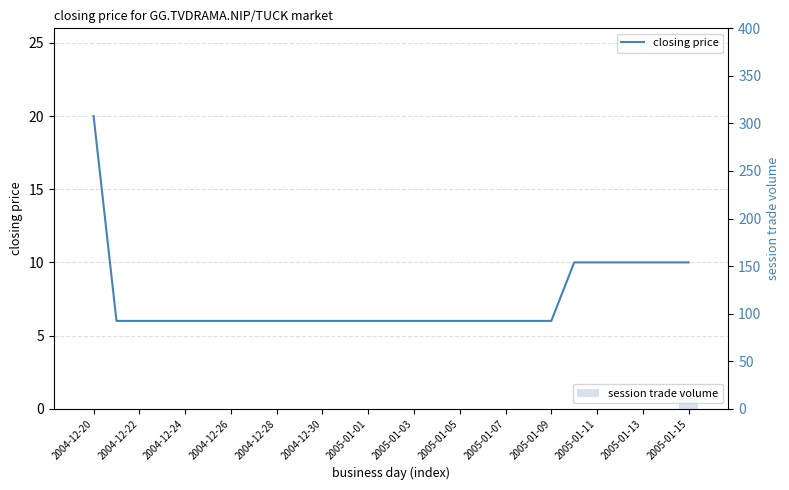

Read the closing price value at 2005-01-01, to the nearest 10.

10